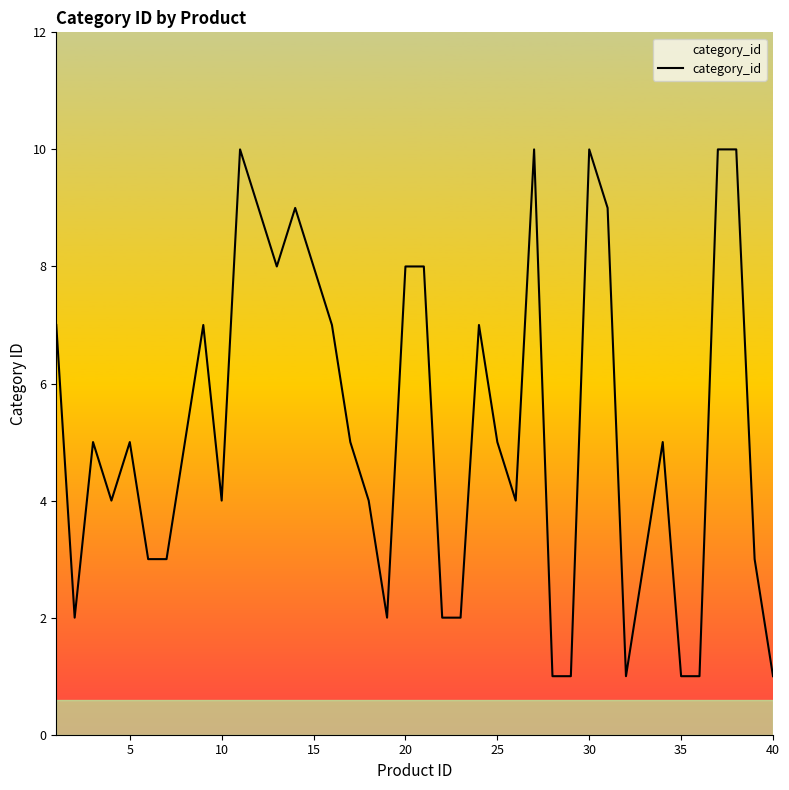

How many lines are shown in the chart?

1